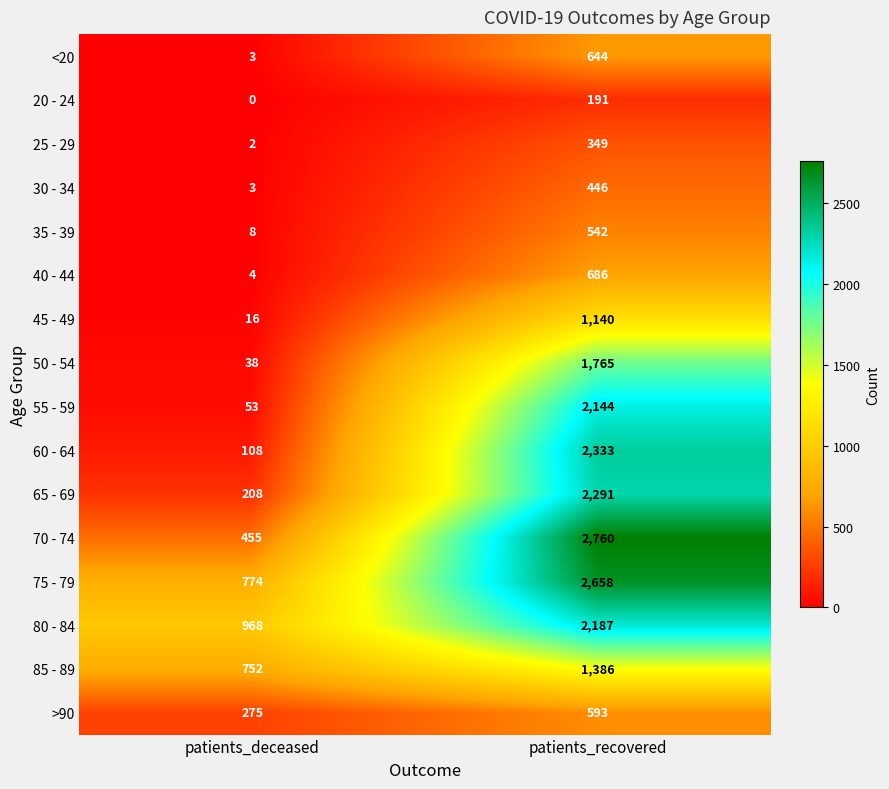

True or false: >90 has a value of 275 at patients_deceased.

True